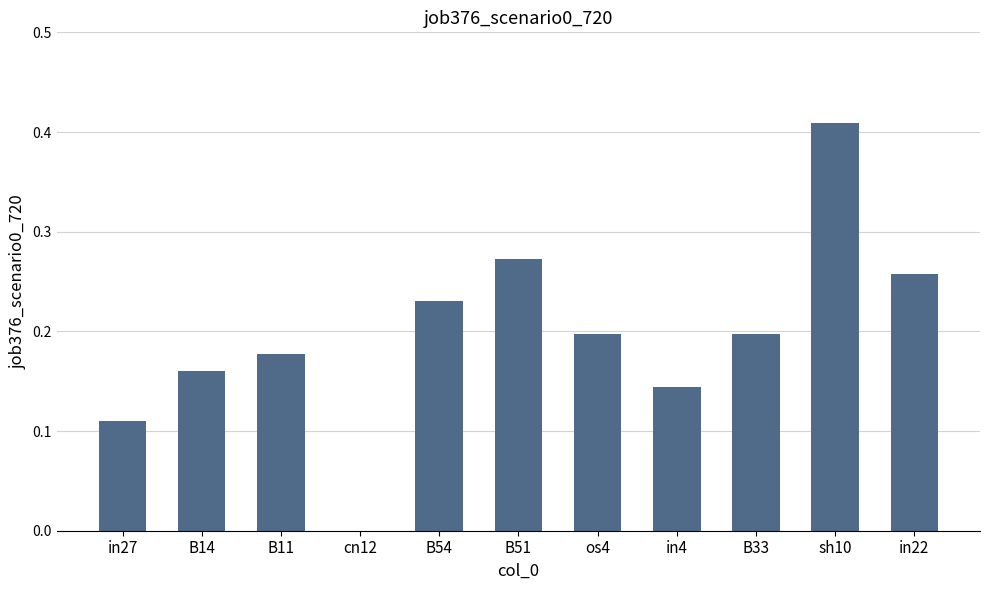

What is the sum of all values?

2.2